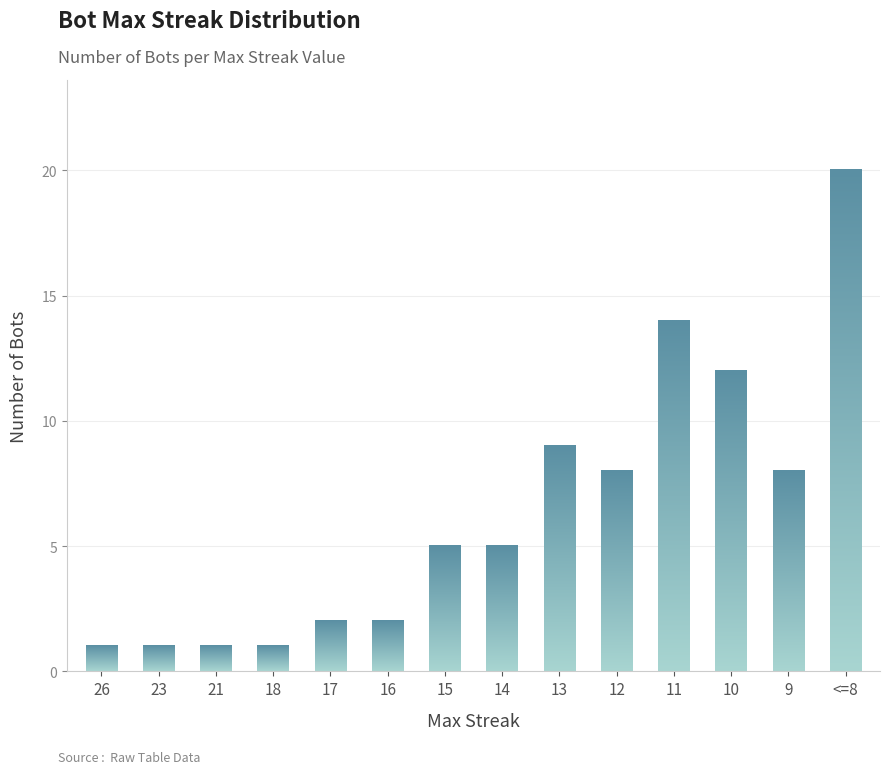

What position from the right is 17?

10